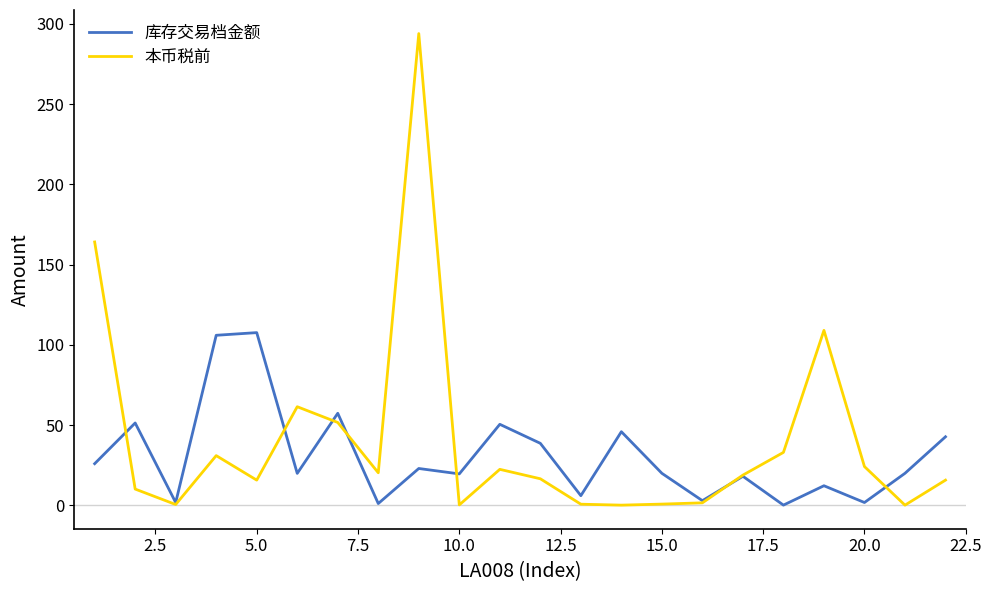

Which series has the widest spread of values?

本币税前